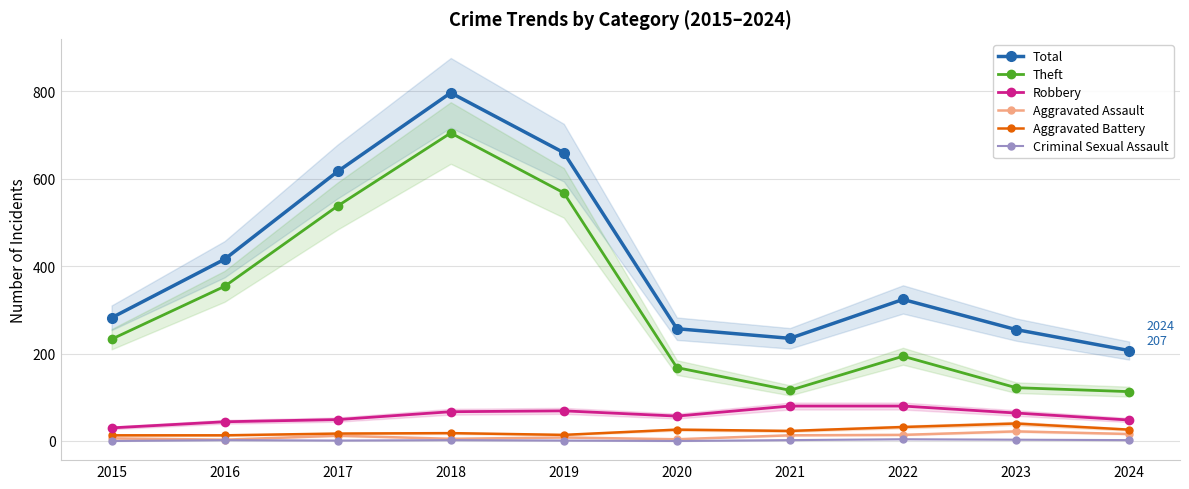

At which label does Aggravated Battery reach its minimum?

2015